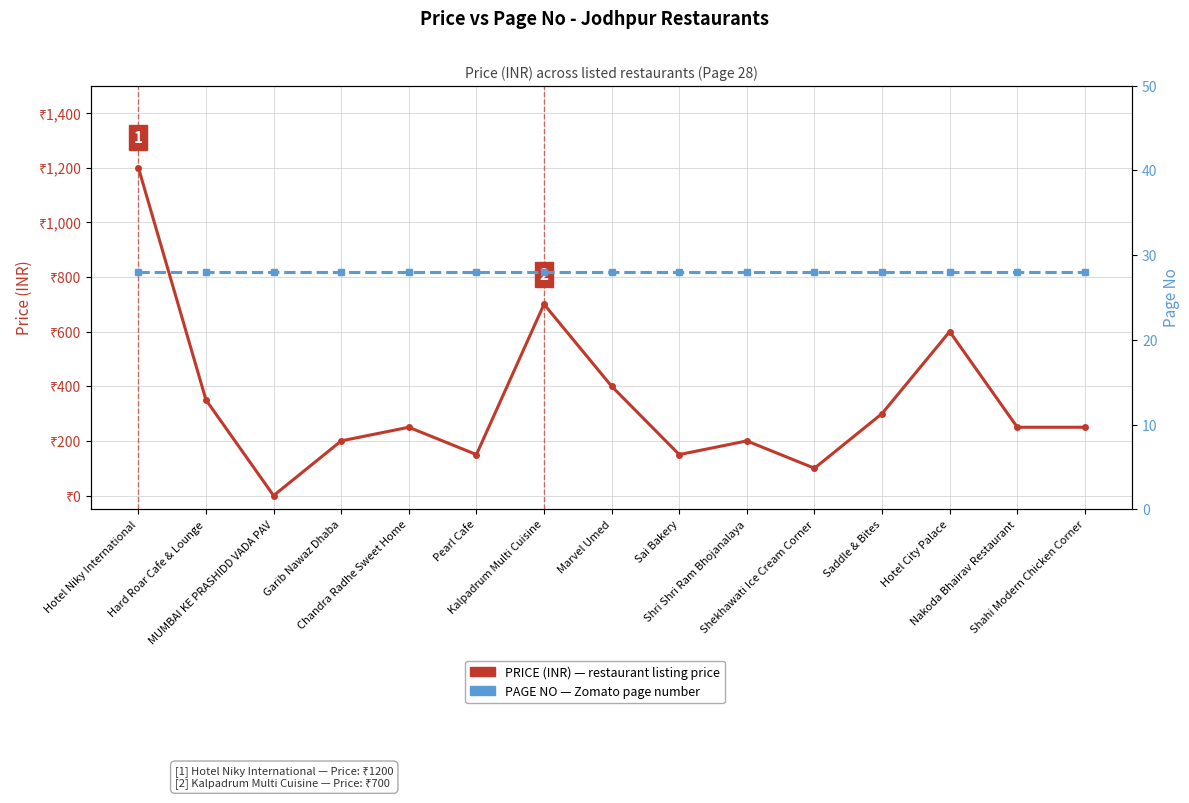

Which label corresponds to the smallest value in the chart?

MUMBAI KE PRASHIDD VADA PAV